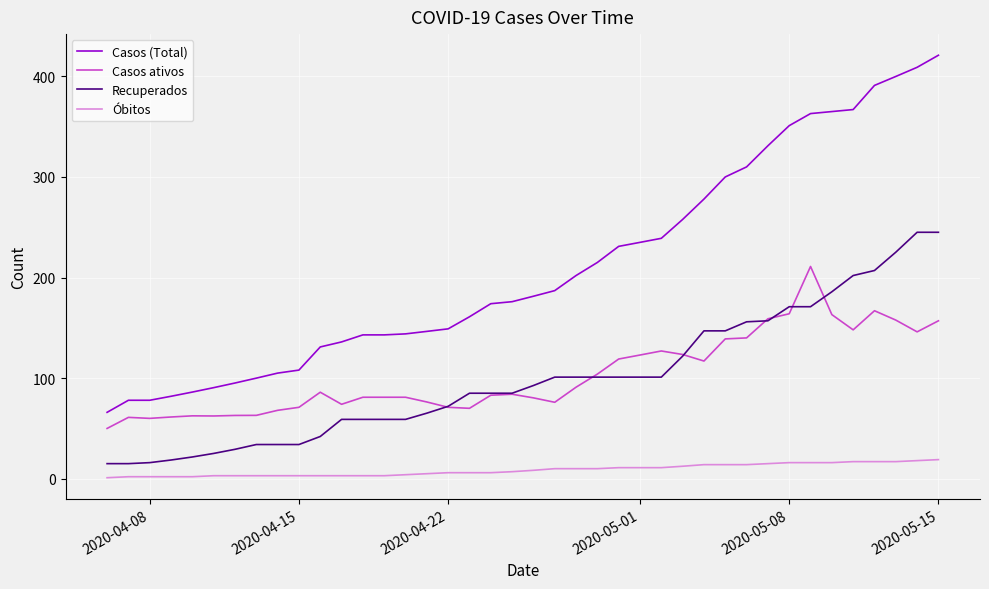

Which series has the largest range (max minus min)?

Casos (Total)